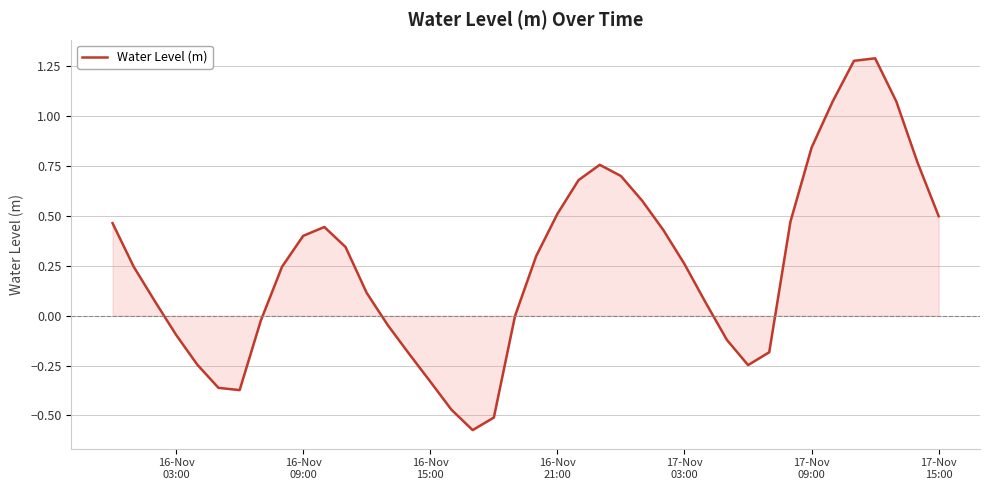

What is the difference between the maximum and minimum values?

1.9